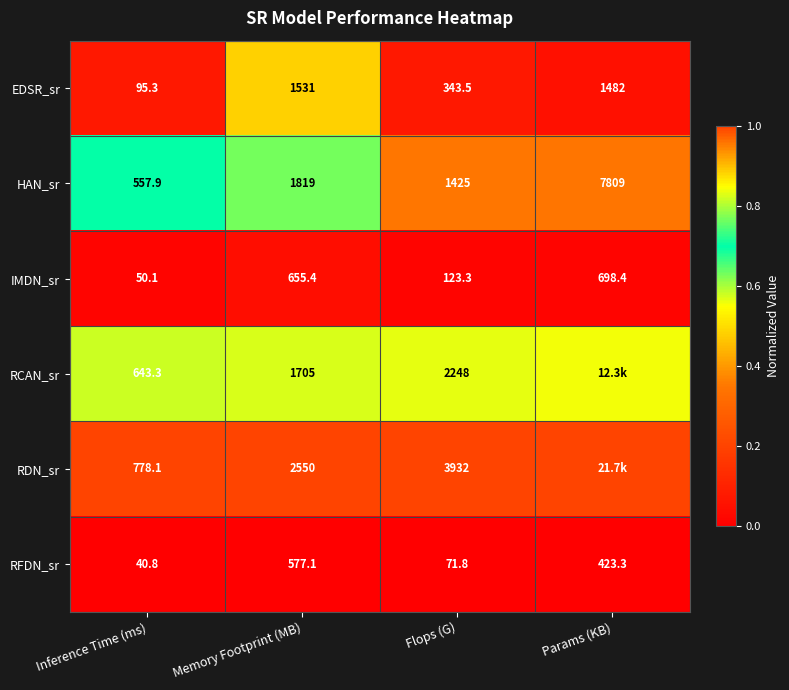

Is the value of IMDN_sr at Memory Footprint (MB) greater than the value of RFDN_sr at Params (KB)?

Yes